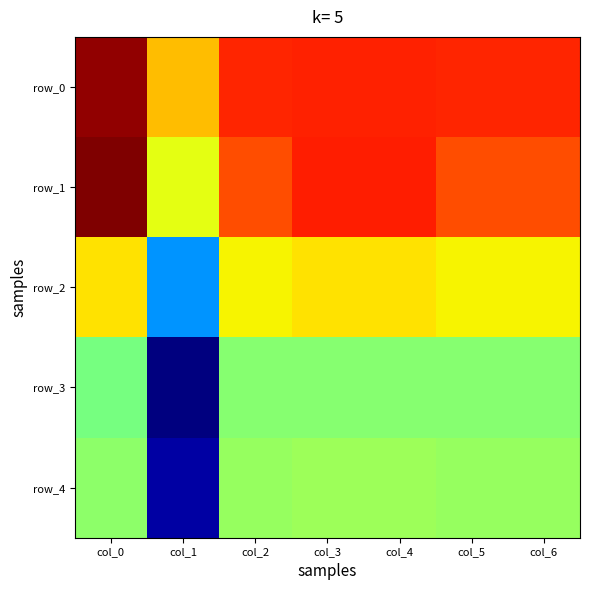

Which series changed the most between col_2 and col_4?

row_1